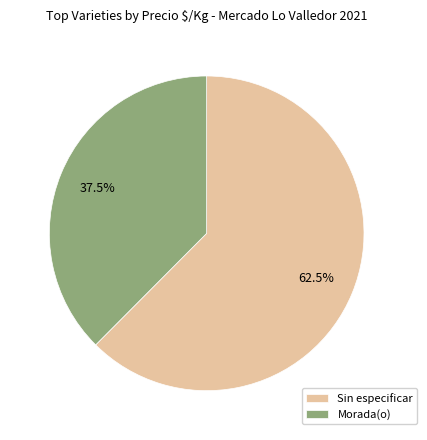

Is there any slice that represents more than half of the pie?

Yes